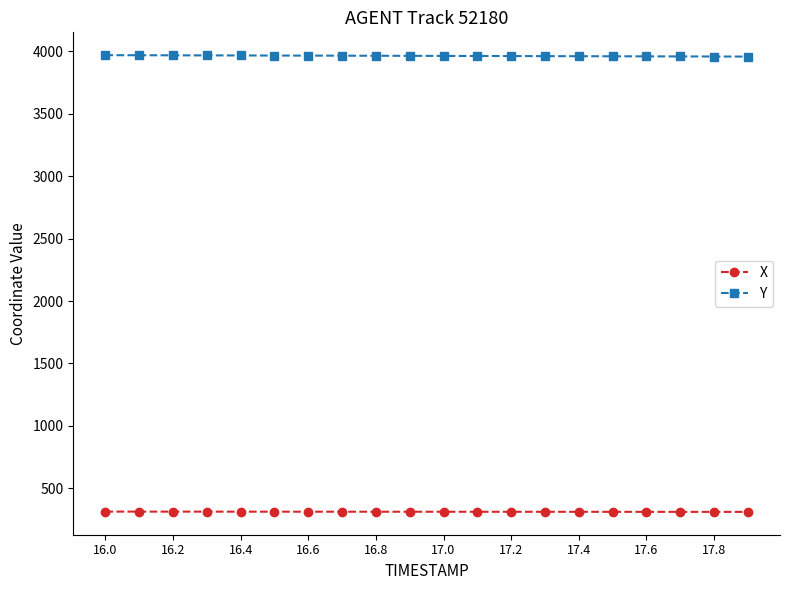

List the series in order of their overall mean, highest first.

Y, X